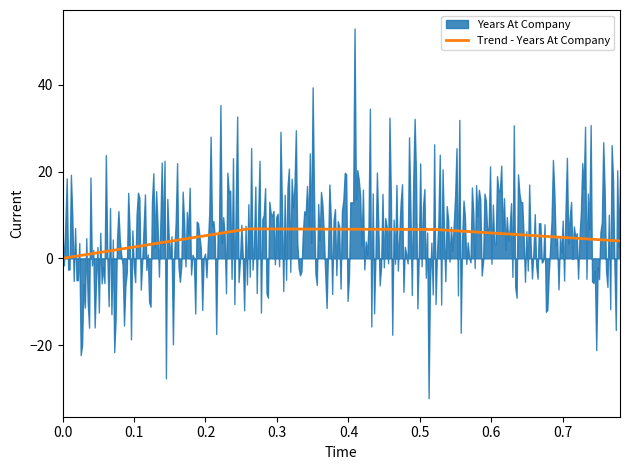

What is the maximum value for Trend - Years At Company?

6.8